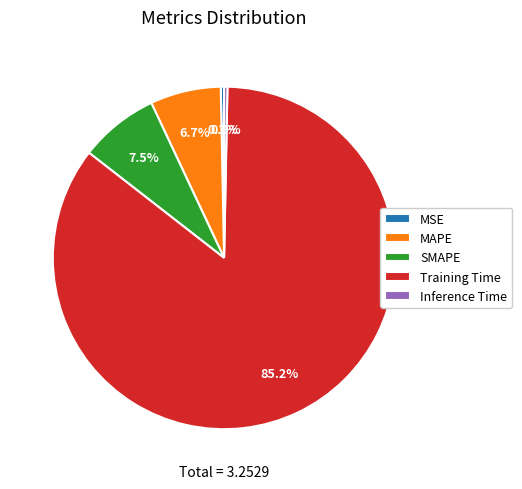

How many segments does this pie chart have?

5